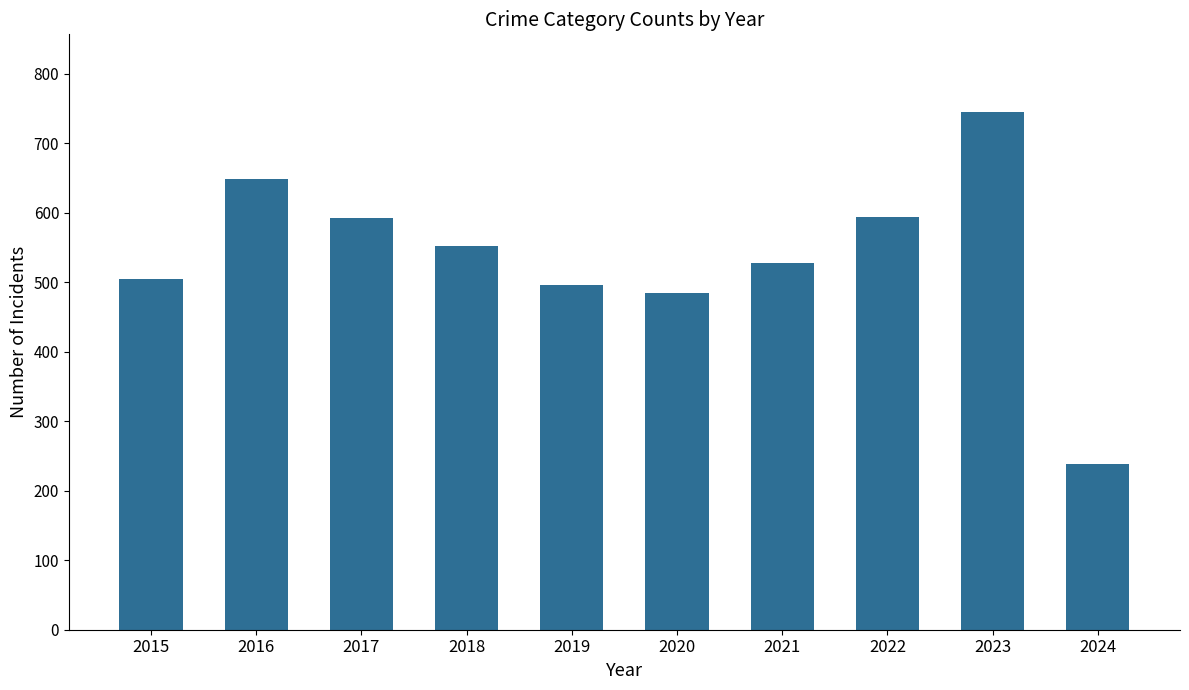

What is the value of the 8th bar from the left?

594